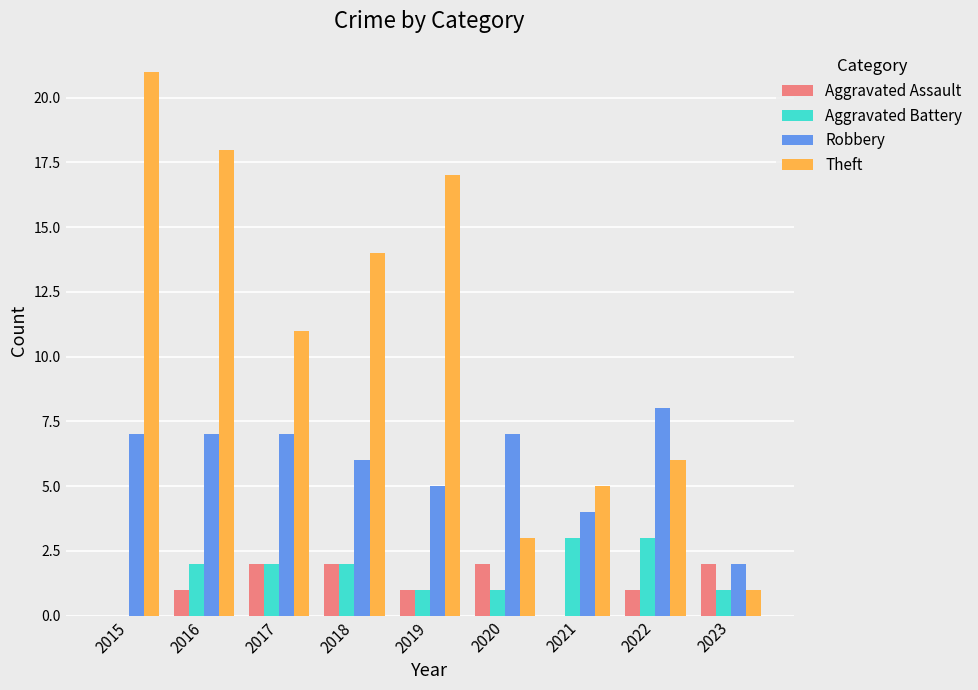

What is the maximum value for Aggravated Assault?

2